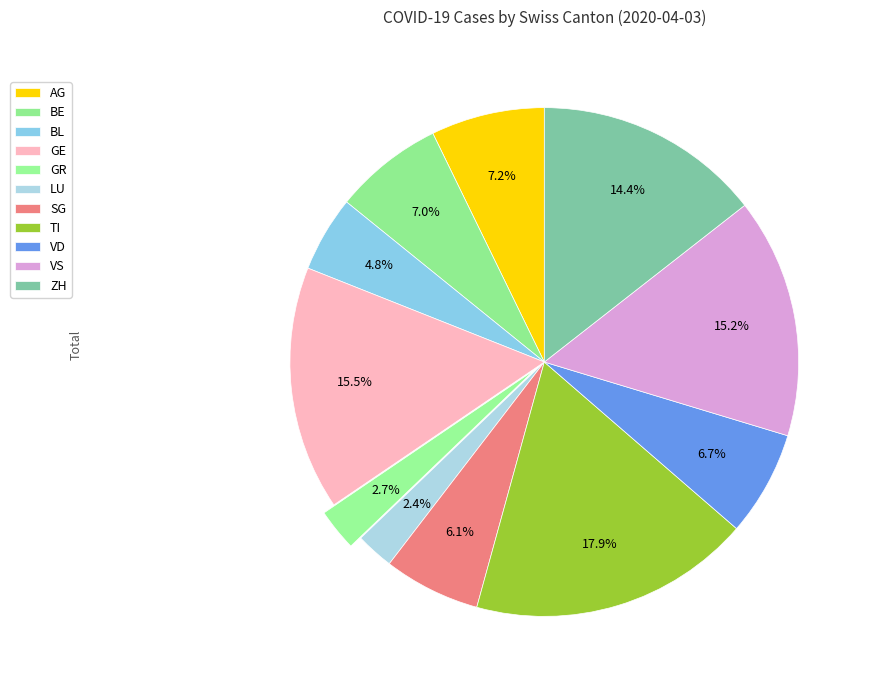

How many segments does this pie chart have?

11